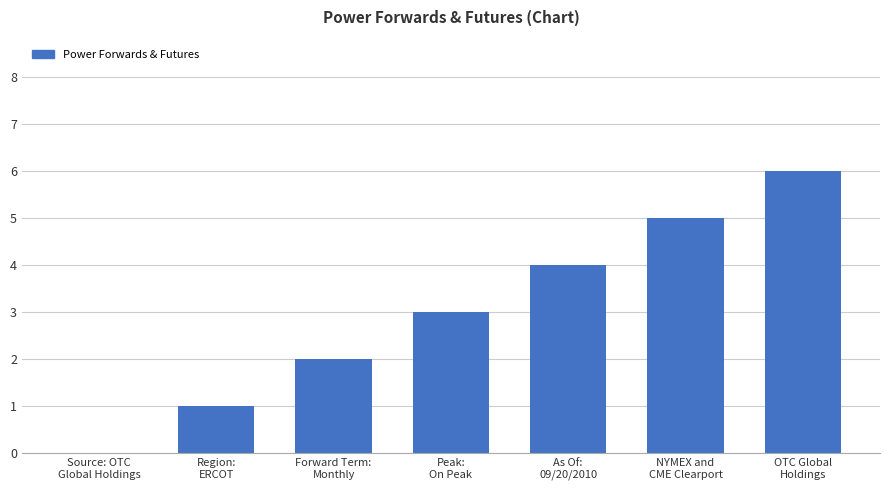

The chart shows a value of 8 at OTC Global
Holdings. True or false?

False